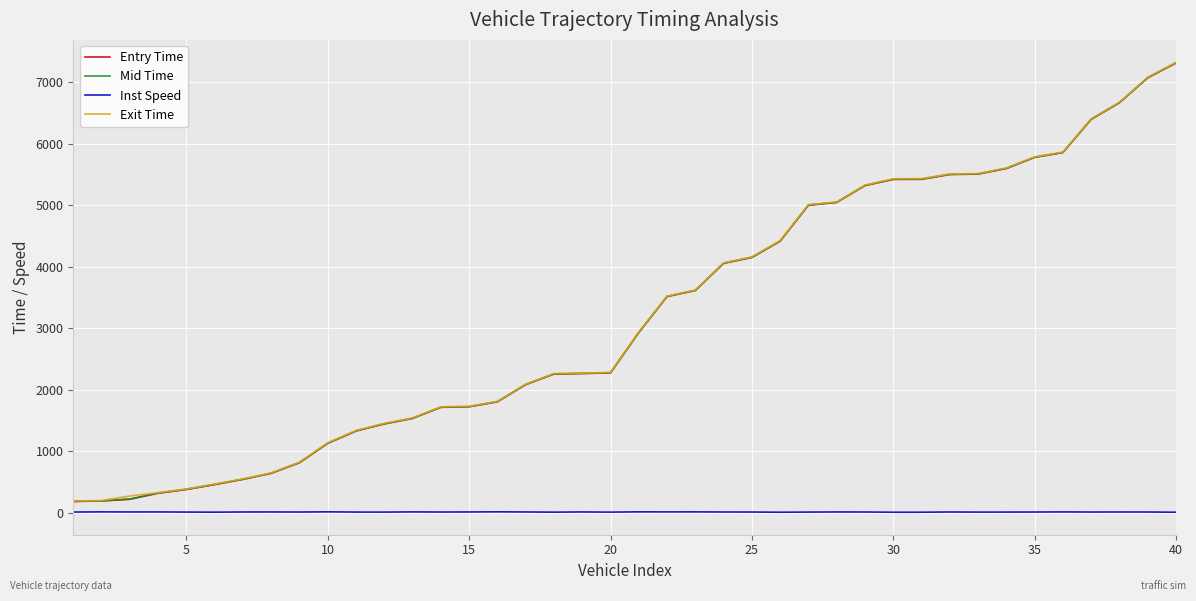

How many lines are shown in the chart?

4